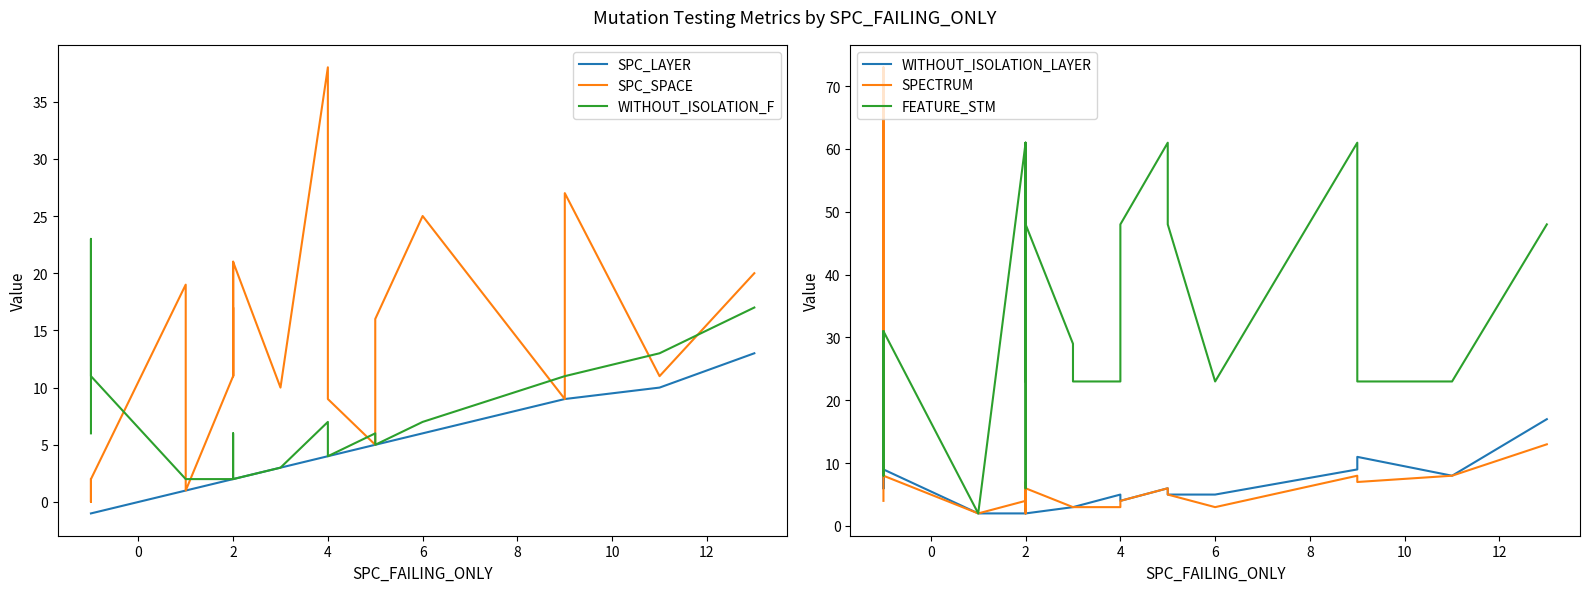

What is the difference between the maximum and minimum values in the FEATURE_STM series?

59